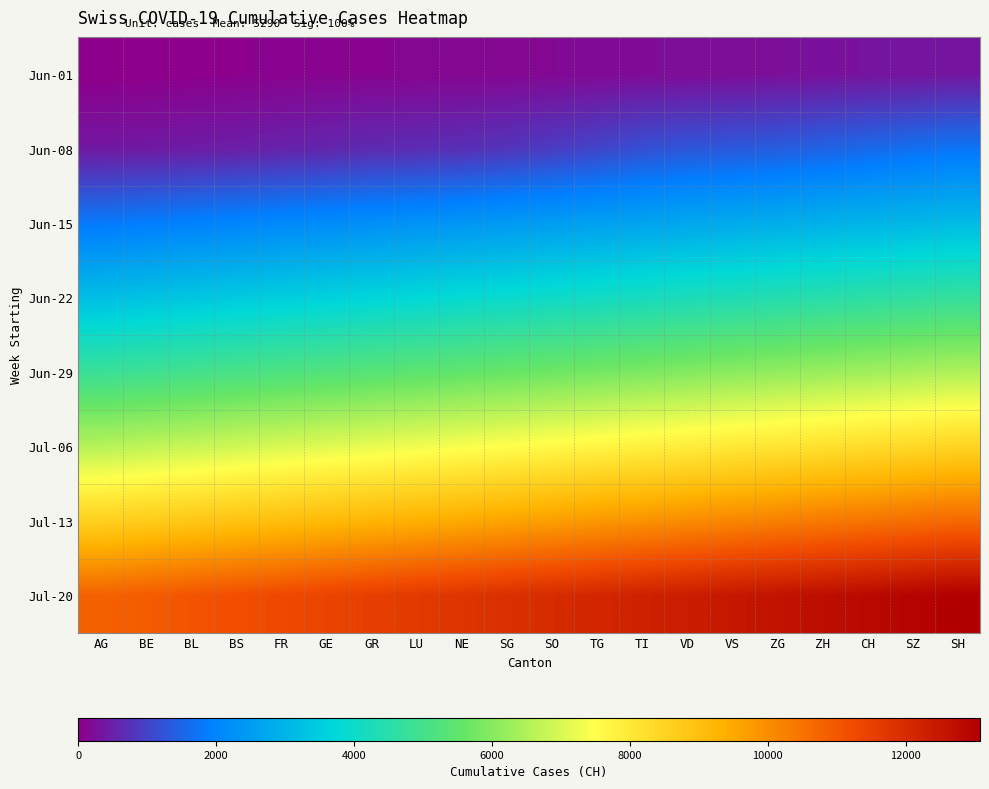

Reading left to right, extract all data points from this chart.

Jun-01: AG=0	BE=6	BL=23	BS=42	FR=65	GE=86	GR=98	LU=106	NE=124	SG=134	SO=151	TG=173	TI=201	VD=211	VS=227	ZG=250	ZH=277	CH=312	SZ=326	SH=355
Jun-08: AG=380	BE=395	BL=430	BS=460	FR=525	GE=564	GR=637	LU=672	NE=707	SG=793	SO=895	TG=1027	TI=1171	VD=1273	VS=1315	ZG=1368	ZH=1456	CH=1548	SZ=1649	SH=1741
Jun-15: AG=1800	BE=1870	BL=1940	BS=2010	FR=2080	GE=2150	GR=2220	LU=2290	NE=2360	SG=2430	SO=2500	TG=2570	TI=2640	VD=2710	VS=2780	ZG=2850	ZH=2920	CH=2990	SZ=3060	SH=3130
Jun-22: AG=3200	BE=3280	BL=3360	BS=3440	FR=3520	GE=3600	GR=3680	LU=3760	NE=3840	SG=3920	SO=4000	TG=4080	TI=4160	VD=4240	VS=4320	ZG=4400	ZH=4480	CH=4560	SZ=4640	SH=4720
Jun-29: AG=4800	BE=4890	BL=4980	BS=5070	FR=5160	GE=5250	GR=5340	LU=5430	NE=5520	SG=5610	SO=5700	TG=5790	TI=5880	VD=5970	VS=6060	ZG=6150	ZH=6240	CH=6330	SZ=6420	SH=6510
Jul-06: AG=6600	BE=6700	BL=6800	BS=6900	FR=7000	GE=7100	GR=7200	LU=7300	NE=7400	SG=7500	SO=7600	TG=7700	TI=7800	VD=7900	VS=8000	ZG=8100	ZH=8200	CH=8300	SZ=8400	SH=8500
Jul-13: AG=8600	BE=8710	BL=8820	BS=8930	FR=9040	GE=9150	GR=9260	LU=9370	NE=9480	SG=9590	SO=9700	TG=9810	TI=9920	VD=10030	VS=10140	ZG=10250	ZH=10360	CH=10470	SZ=10580	SH=10690
Jul-20: AG=10800	BE=10920	BL=11040	BS=11160	FR=11280	GE=11400	GR=11520	LU=11640	NE=11760	SG=11880	SO=12000	TG=12120	TI=12240	VD=12360	VS=12480	ZG=12600	ZH=12720	CH=12840	SZ=12960	SH=13080